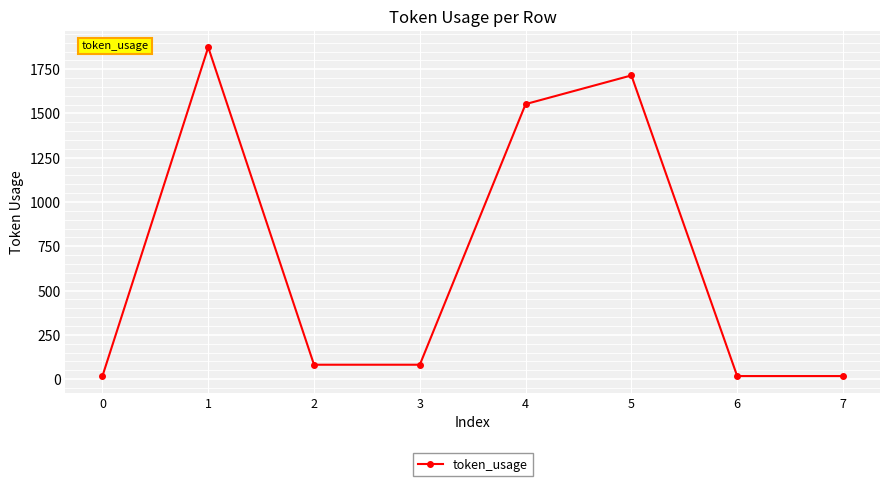

The chart shows a value of 17 at 7. True or false?

True